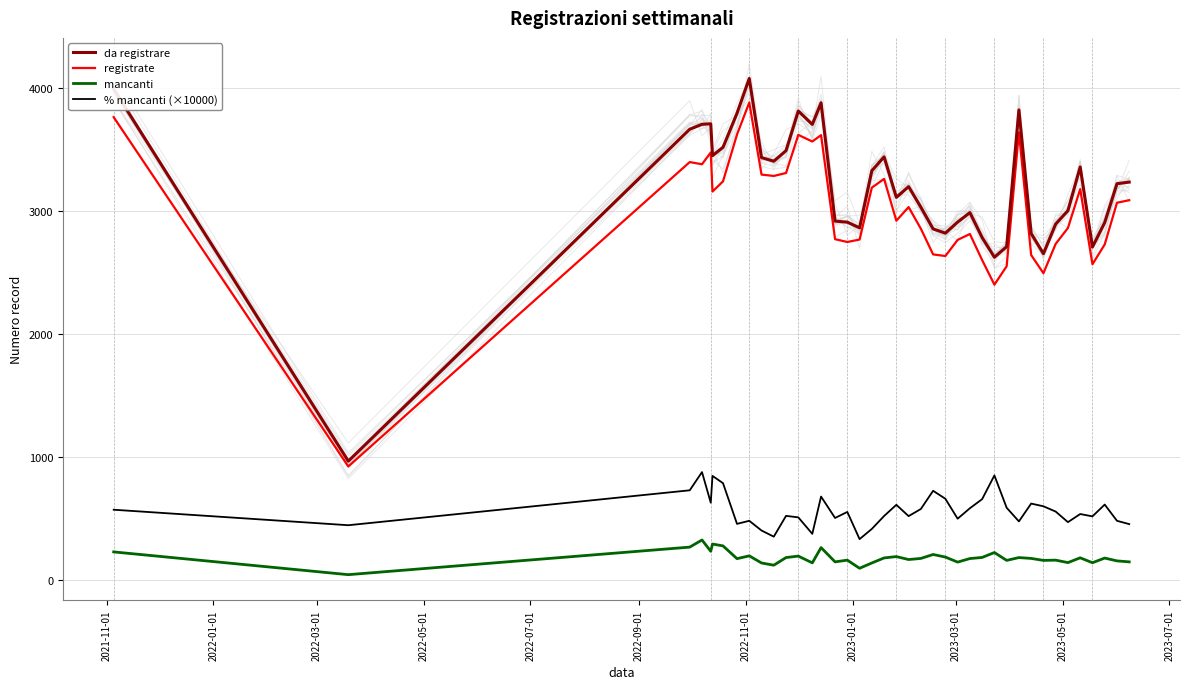

At how many categories does at least one series exceed 798?

40